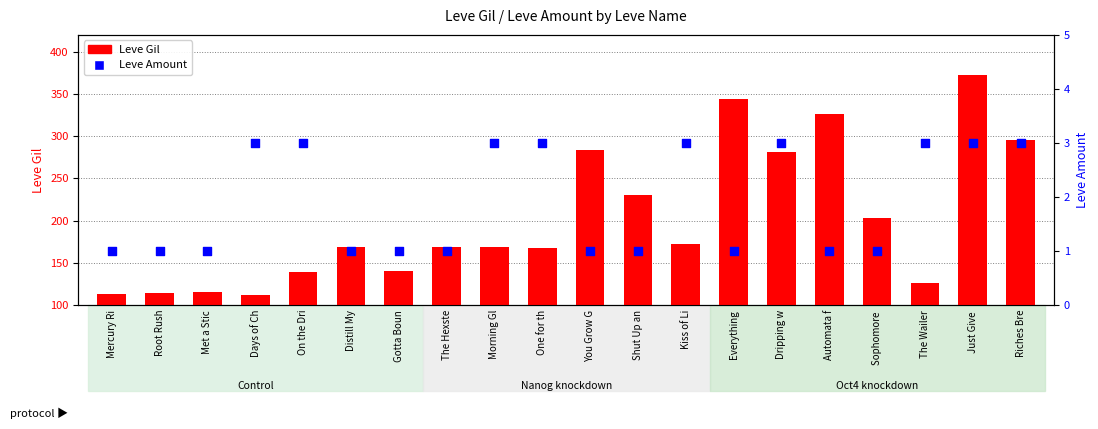

At how many categories does at least one series exceed 357?

1